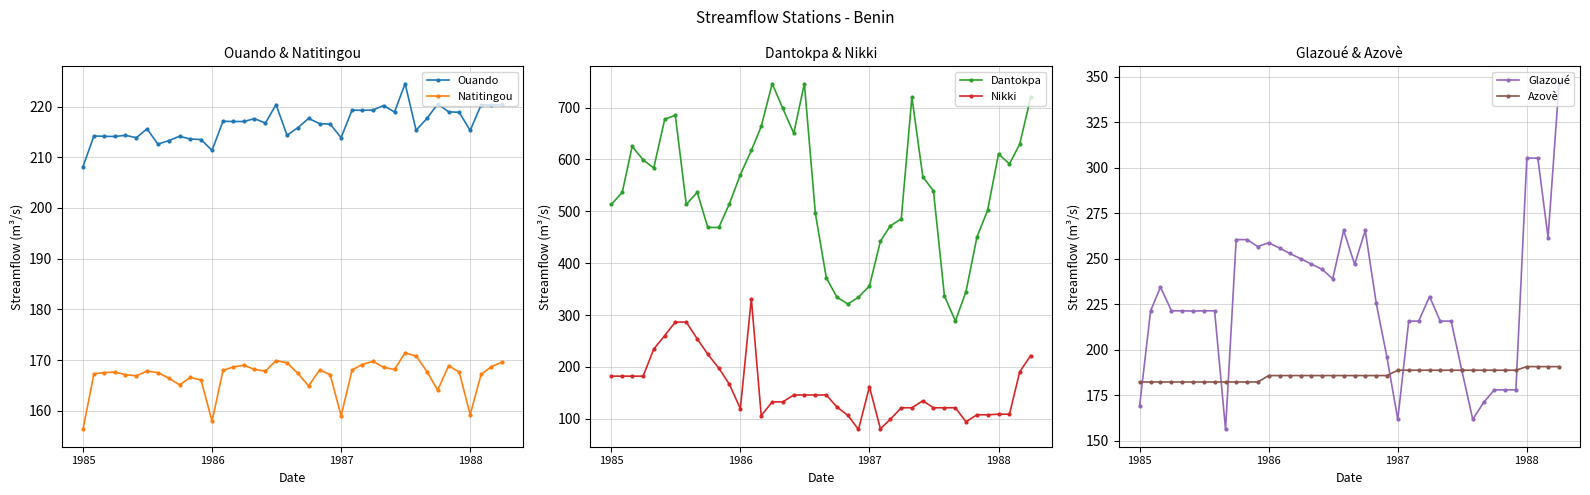

True or false: Nikki and Dantokpa cross at least once.

False